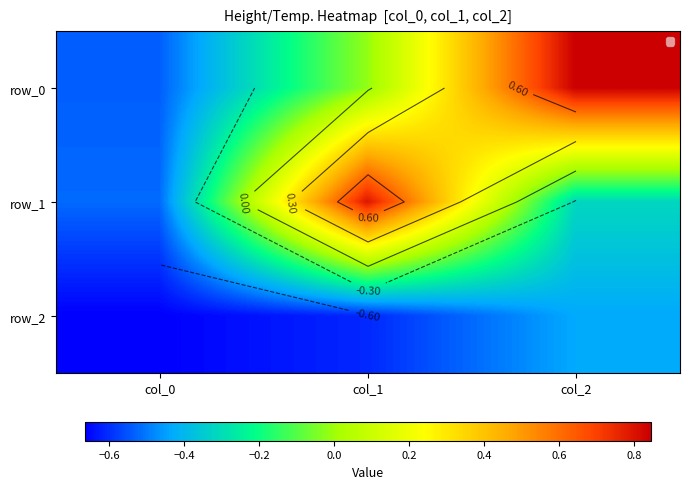

At which label is row_1 closest to 0?

col_2